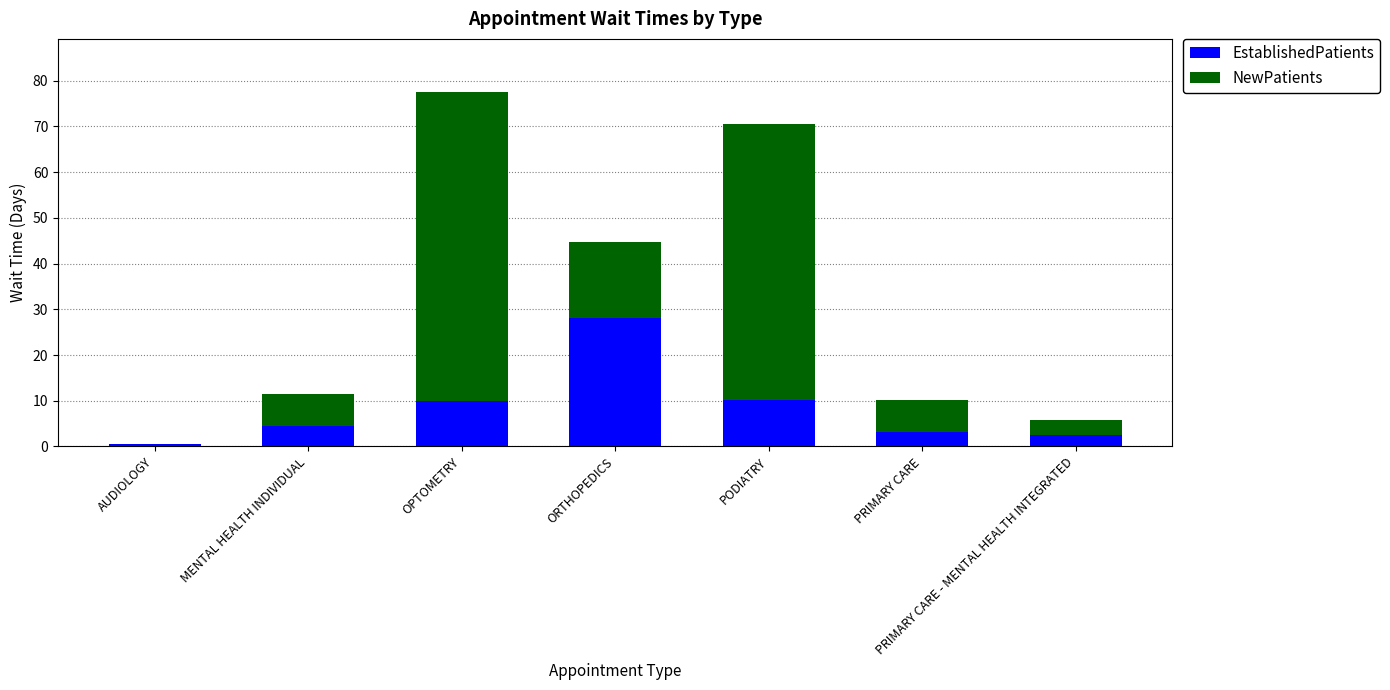

Are the bars horizontal?

No